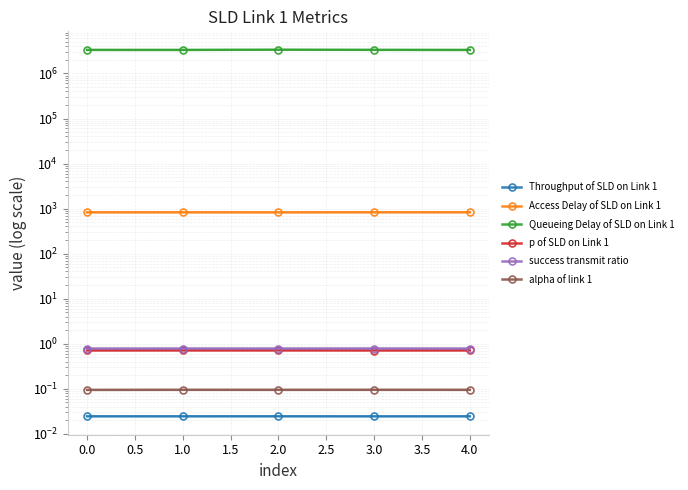

Is the value of alpha of link 1 at 1.0 greater than the value of success transmit ratio at 0.5?

No